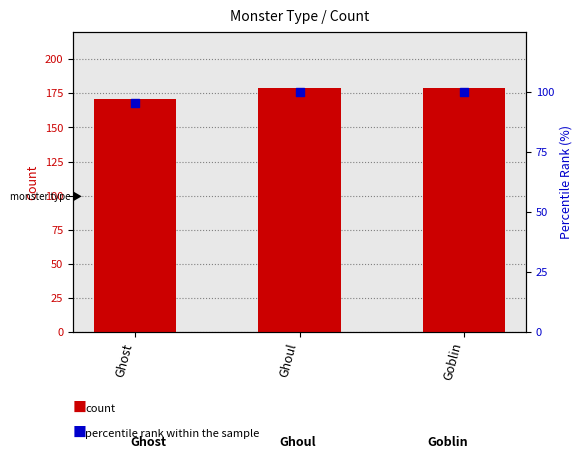

Which series has the largest Y range (max minus min)?

count